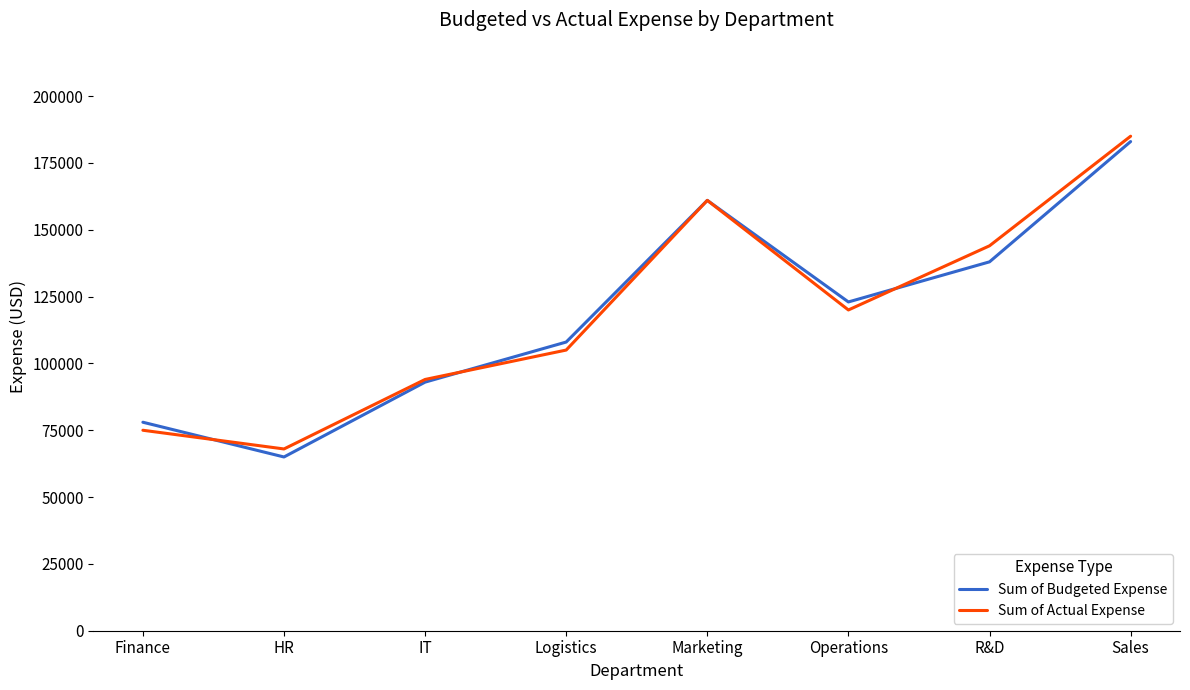

Reading left to right, list all the values displayed in this chart.

Sum of Budgeted Expense: Finance=78000	HR=65000	IT=93000	Logistics=108000	Marketing=161000	Operations=123000	R&D=138000	Sales=183000
Sum of Actual Expense: Finance=75000	HR=68000	IT=94000	Logistics=105000	Marketing=161000	Operations=120000	R&D=144000	Sales=185000